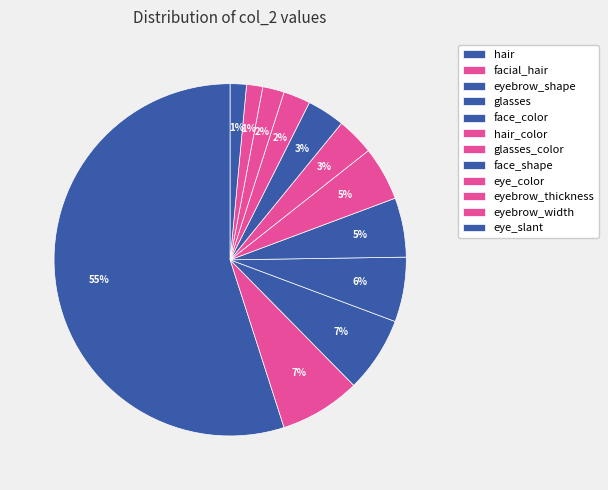

Which category has the biggest portion of the pie?

hair